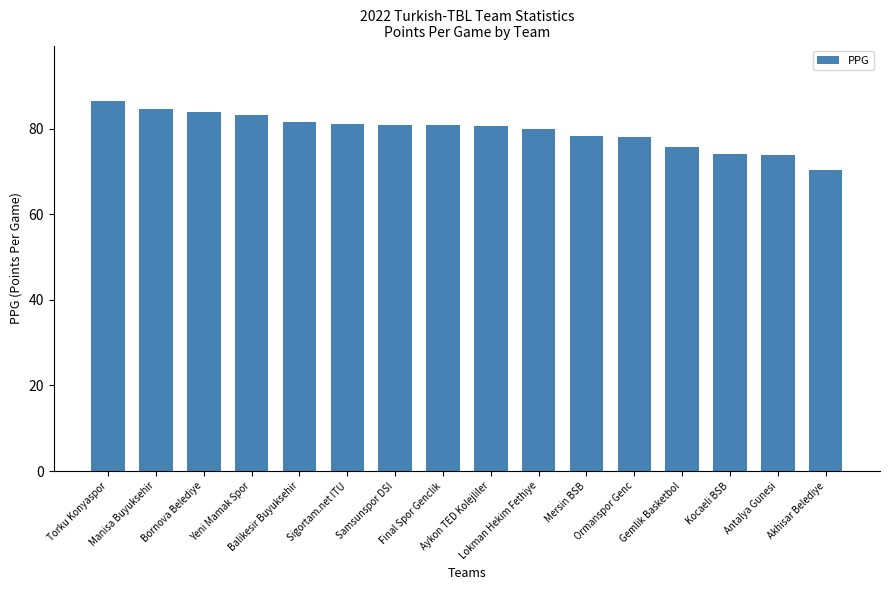

Is it true that the value at Bornova Belediye is 142.8?

False